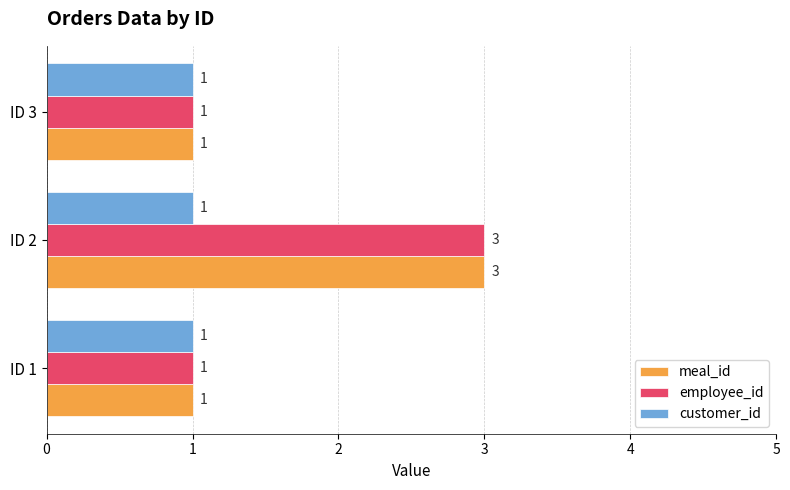

What is the total value across all series at ID 1?

3